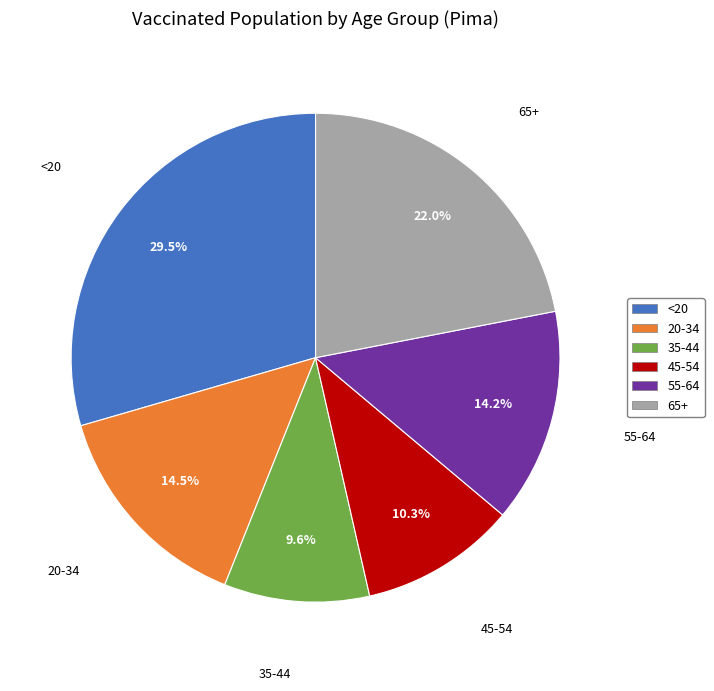

To the nearest percent, what is the combined percentage of 65+ and 35-44?

32%